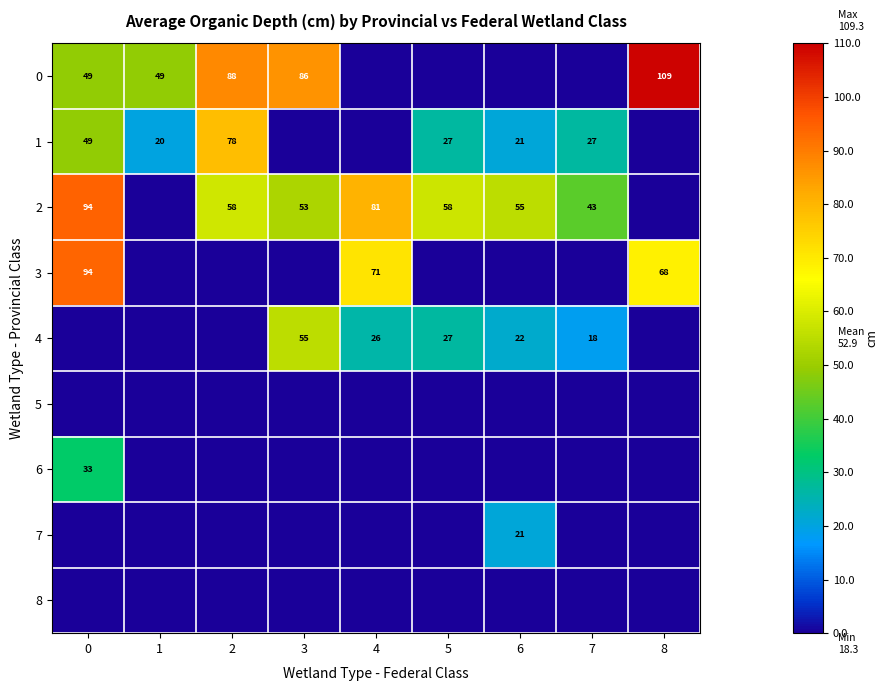

Is the value of 2 at 0 greater than the value of 7 at 6?

Yes